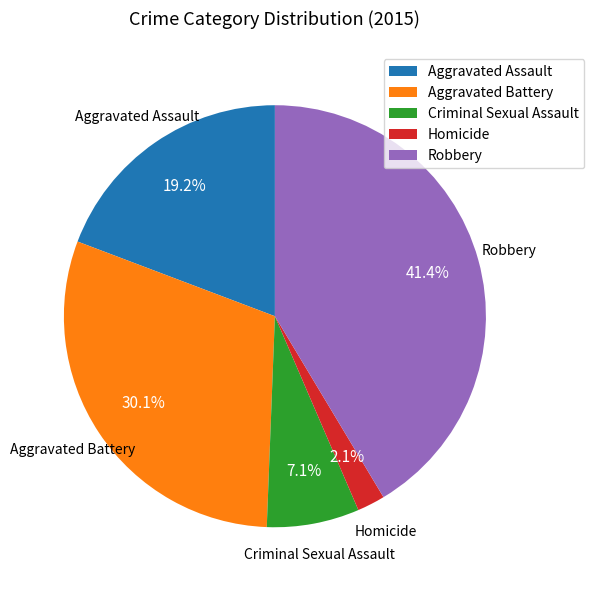

To the nearest percent, what percentage of the pie is Homicide?

2%